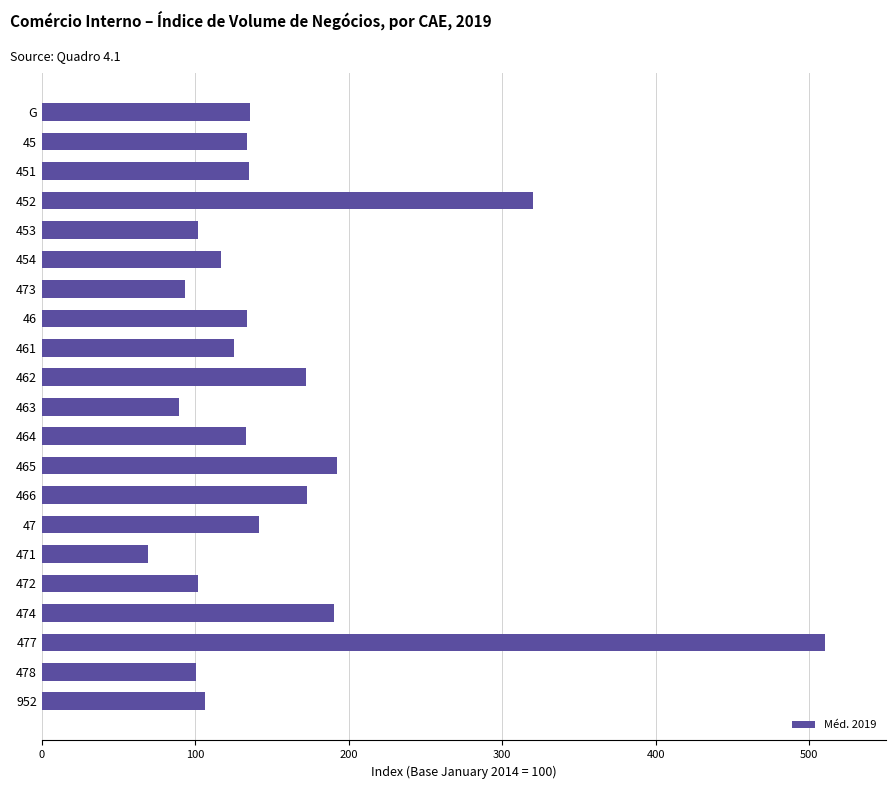

True or false: the data shows 141.7 at 47.

True